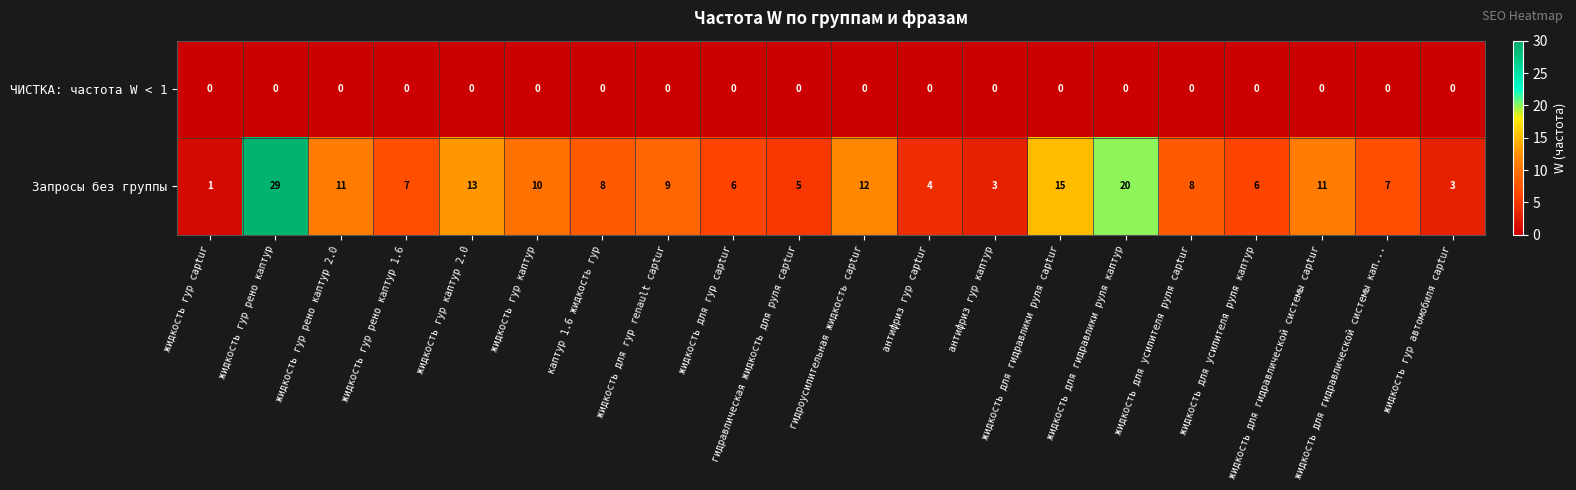

Is the value of Запросы без группы at жидкость для усилителя руля captur greater than the value of ЧИСТКА: частота W < 1 at жидкость для гур captur?

Yes